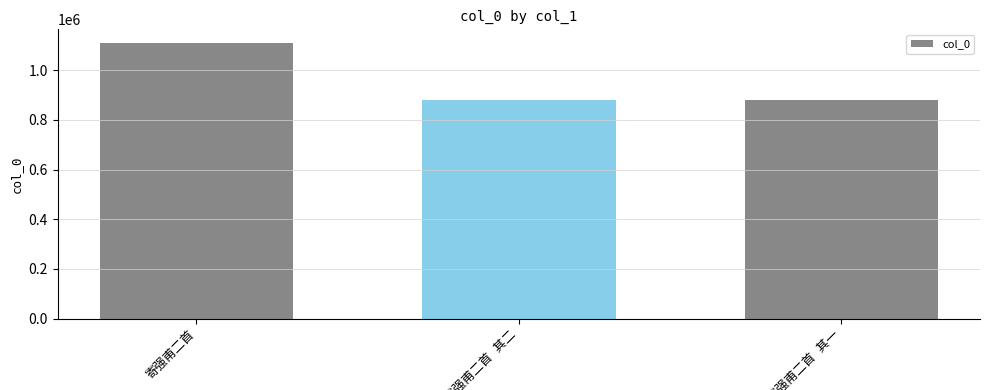

What is the average value?

954647